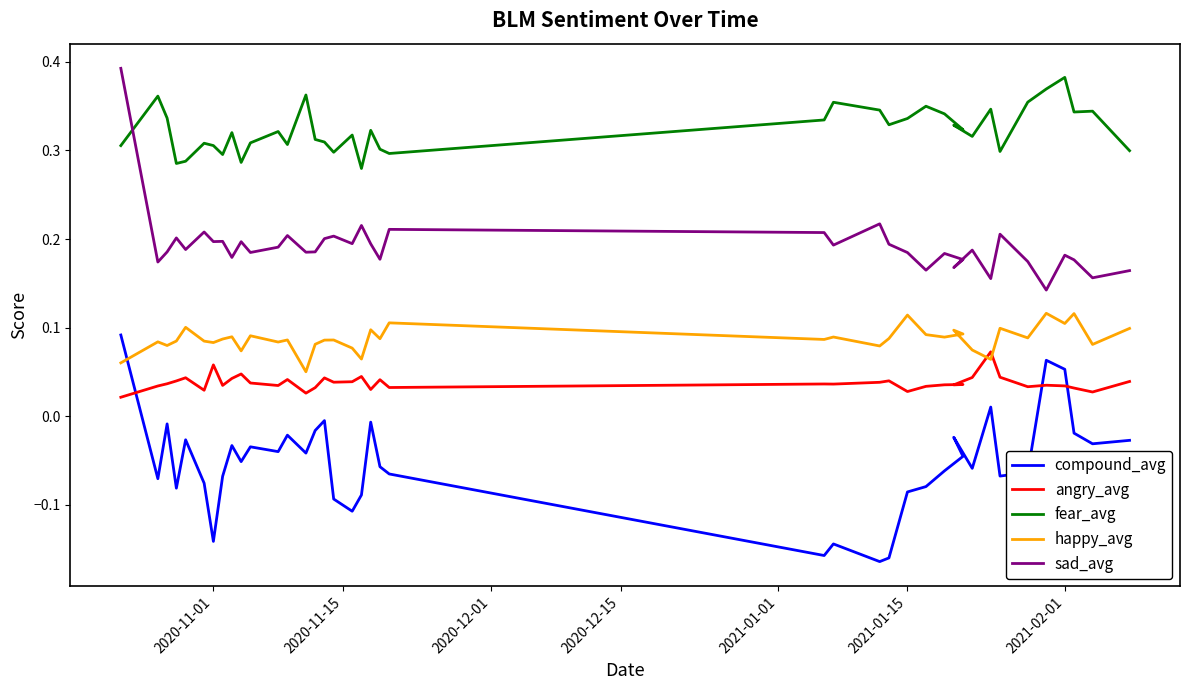

Reading left to right, what are all the values shown in this chart?

compound_avg: 0.1	-0.1	-0.0	-0.1	-0.0	-0.1	-0.1	-0.1	-0.0	-0.1	-0.0	-0.0	-0.0	-0.0	-0.0	-0.0	-0.1	-0.1	-0.1	-0.0	-0.1	-0.1	-0.2	-0.1	-0.2	-0.2	-0.1	-0.1	-0.1	-0.0	-0.0	-0.1	0.0	-0.1	-0.1	0.1	0.1	-0.0	-0.0	-0.0
angry_avg: 0.0	0.0	0.0	0.0	0.0	0.0	0.1	0.0	0.0	0.0	0.0	0.0	0.0	0.0	0.0	0.0	0.0	0.0	0.0	0.0	0.0	0.0	0.0	0.0	0.0	0.0	0.0	0.0	0.0	0.0	0.0	0.0	0.1	0.0	0.0	0.0	0.0	0.0	0.0	0.0
fear_avg: 0.3	0.4	0.3	0.3	0.3	0.3	0.3	0.3	0.3	0.3	0.3	0.3	0.3	0.4	0.3	0.3	0.3	0.3	0.3	0.3	0.3	0.3	0.3	0.4	0.3	0.3	0.3	0.3	0.3	0.3	0.3	0.3	0.3	0.3	0.4	0.4	0.4	0.3	0.3	0.3
happy_avg: 0.1	0.1	0.1	0.1	0.1	0.1	0.1	0.1	0.1	0.1	0.1	0.1	0.1	0.1	0.1	0.1	0.1	0.1	0.1	0.1	0.1	0.1	0.1	0.1	0.1	0.1	0.1	0.1	0.1	0.1	0.1	0.1	0.1	0.1	0.1	0.1	0.1	0.1	0.1	0.1
sad_avg: 0.4	0.2	0.2	0.2	0.2	0.2	0.2	0.2	0.2	0.2	0.2	0.2	0.2	0.2	0.2	0.2	0.2	0.2	0.2	0.2	0.2	0.2	0.2	0.2	0.2	0.2	0.2	0.2	0.2	0.2	0.2	0.2	0.2	0.2	0.2	0.1	0.2	0.2	0.2	0.2